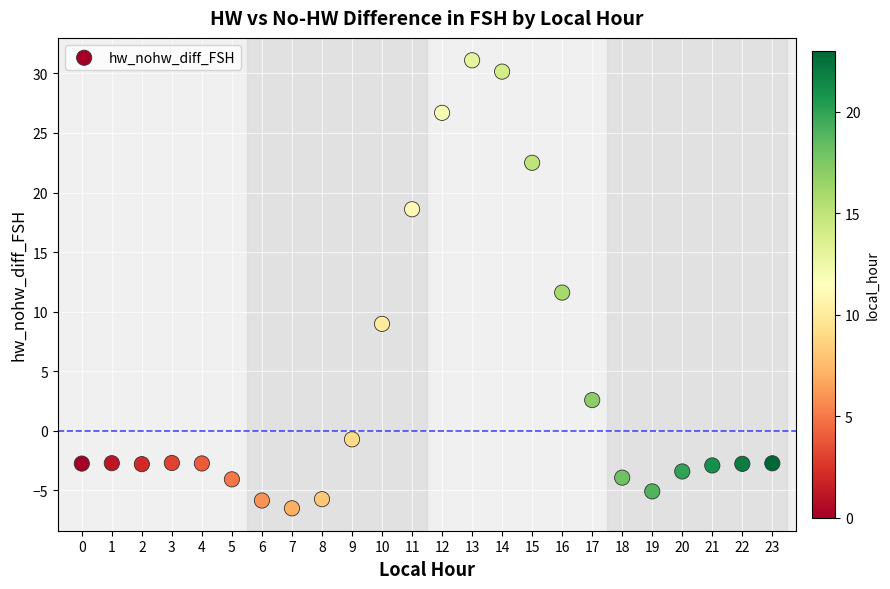

What is the range of Y values (max minus min)?

37.6